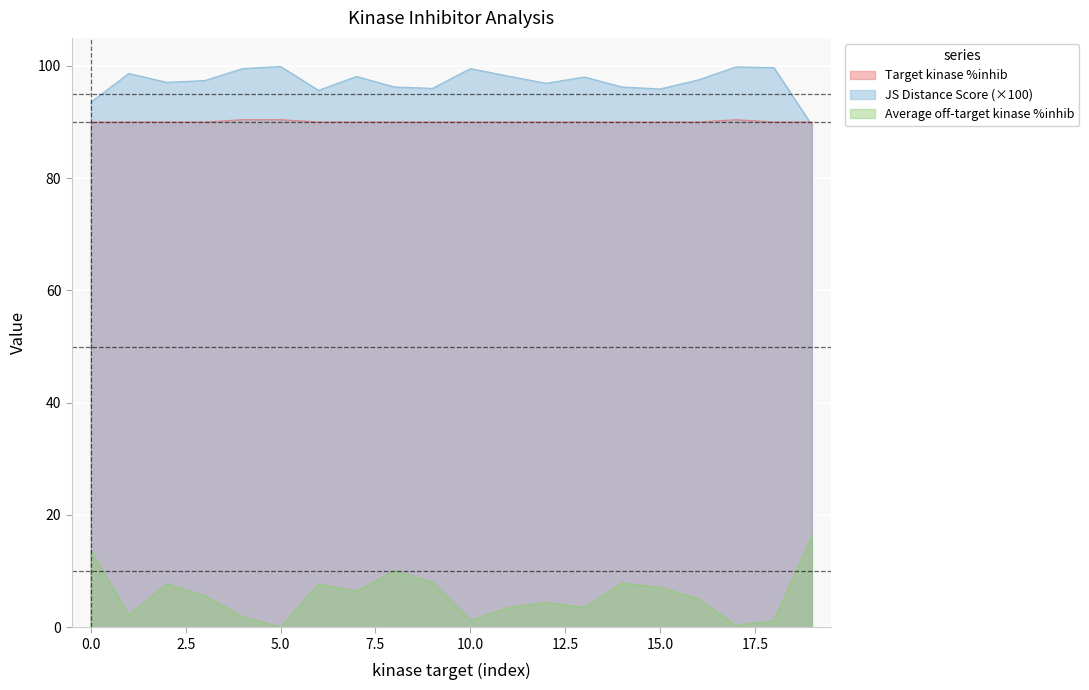

True or false: Average off-target kinase %inhib and Target kinase %inhib intersect in this chart.

False